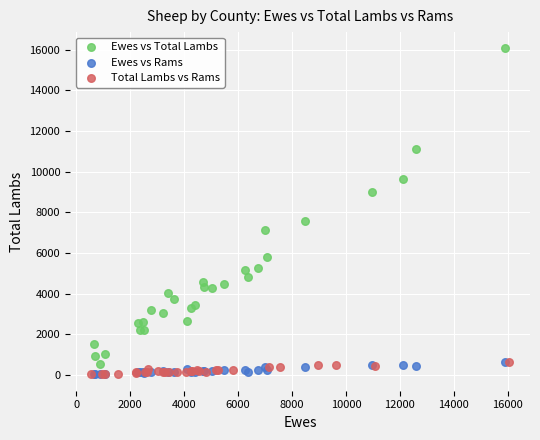

Which series reaches the maximum Y coordinate?

Ewes vs Total Lambs